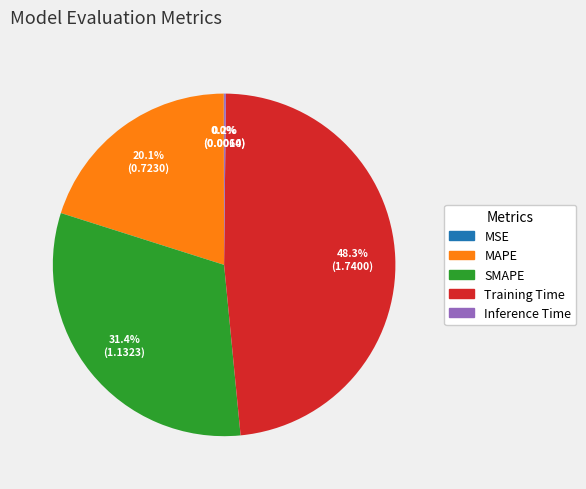

To the nearest percent, what is the difference between the largest and smallest slice percentages?

48%